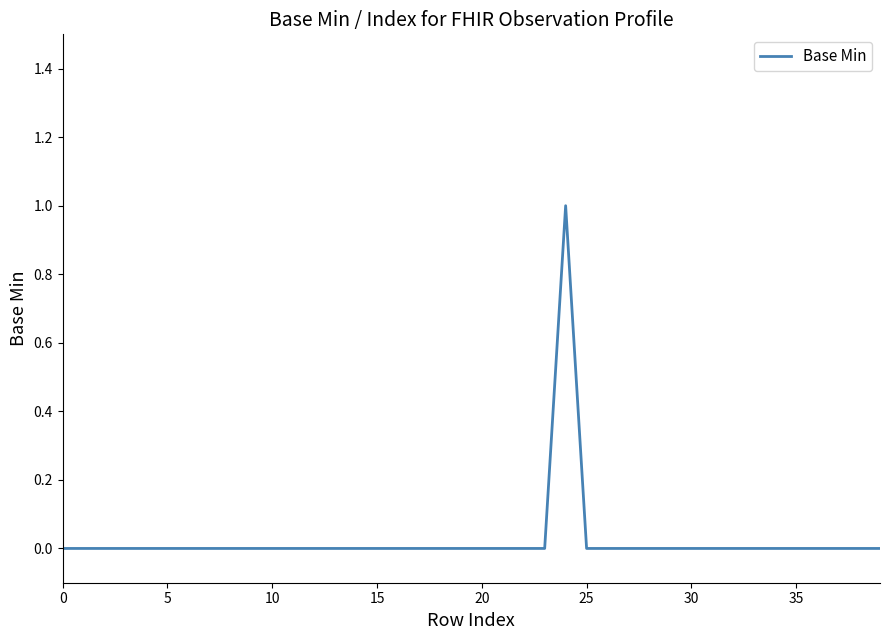

Is it true that the value at 10 is 1?

False